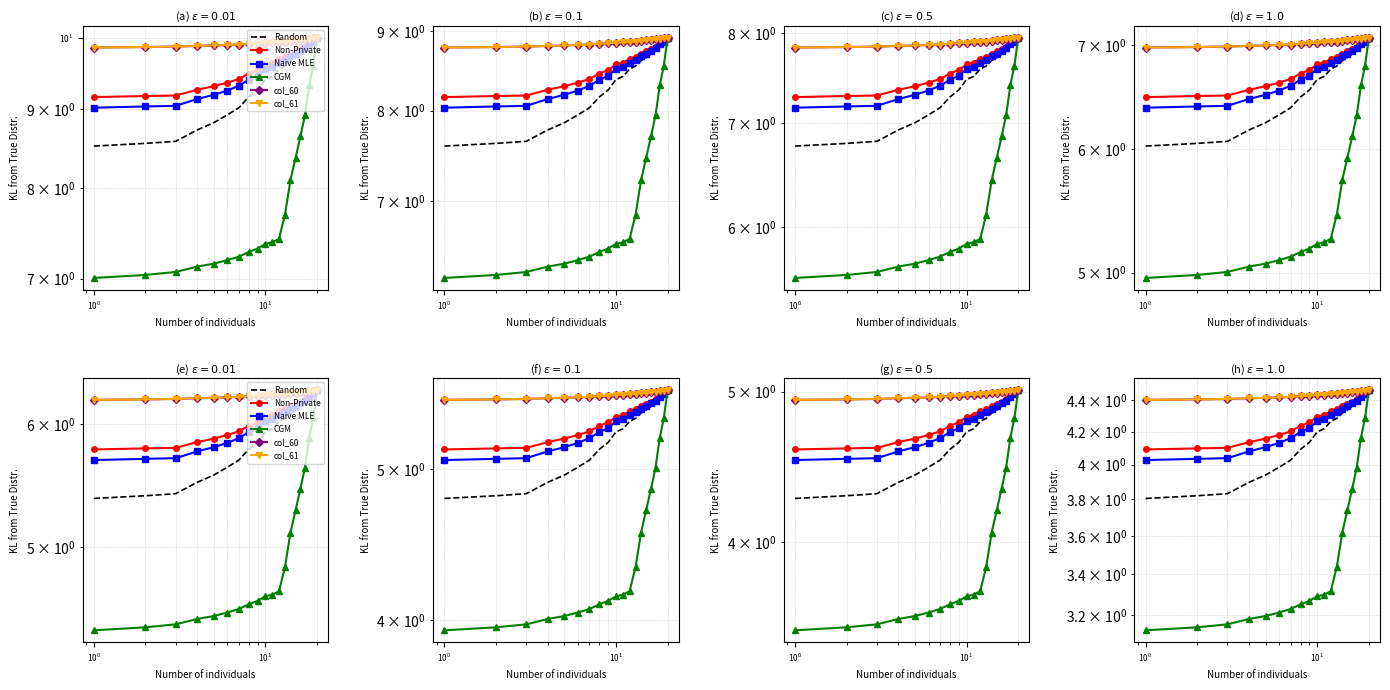

Which series has the largest total across all categories?

col_60